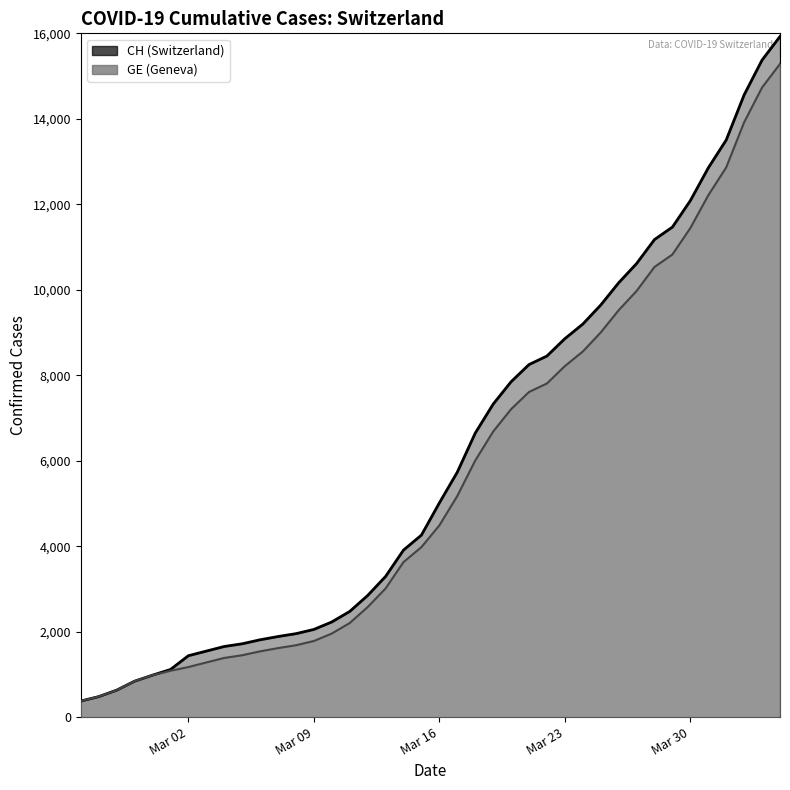

Rank the series by their maximum value, from highest to lowest.

CH, GE